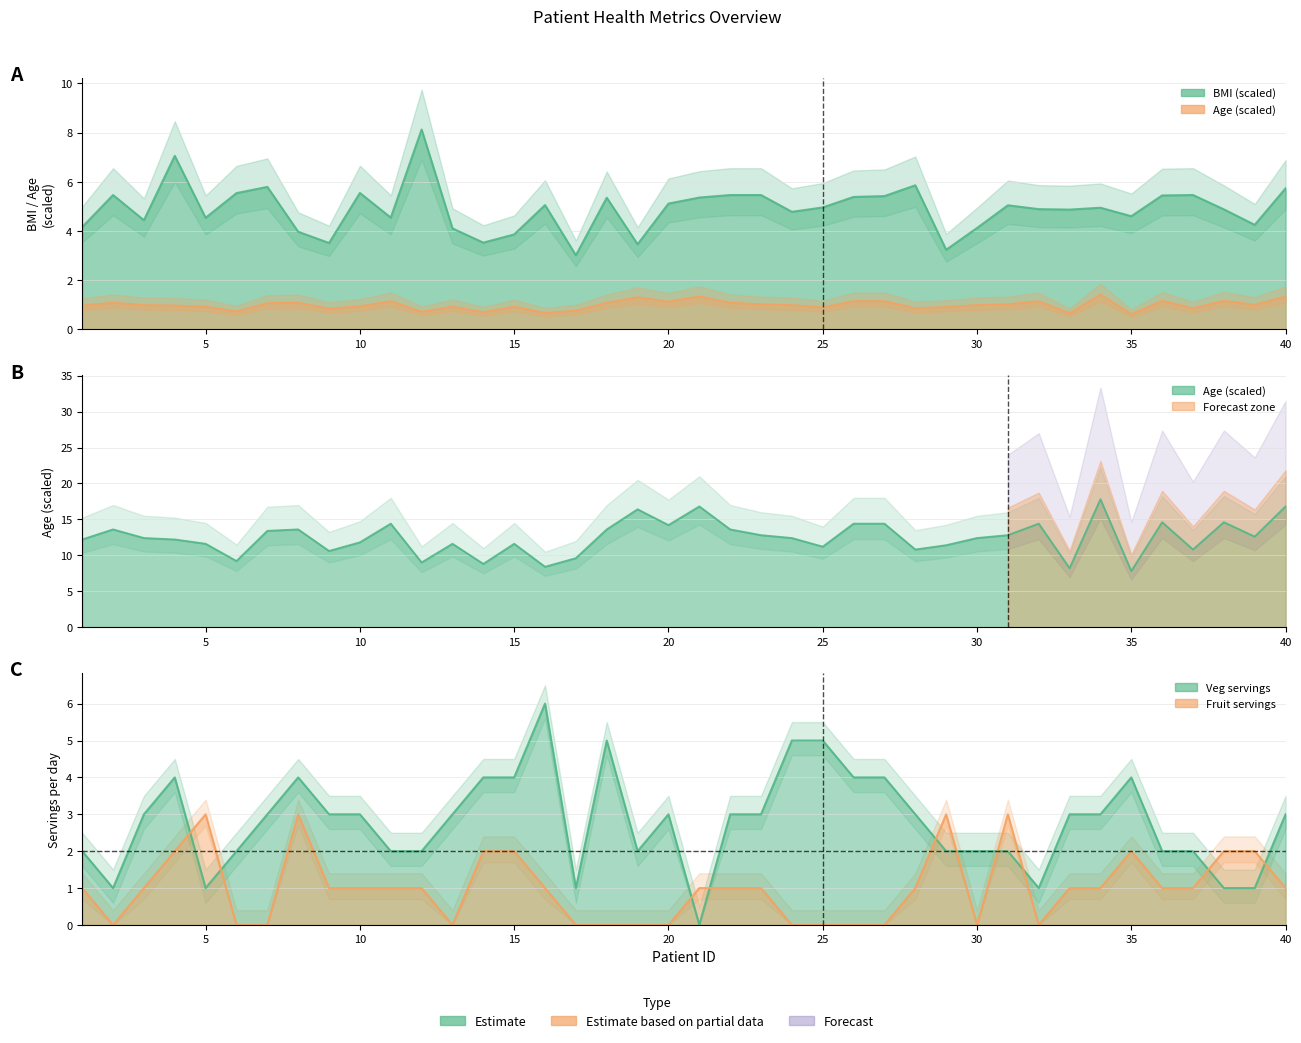

At which category does bmi reach its first local peak?

2